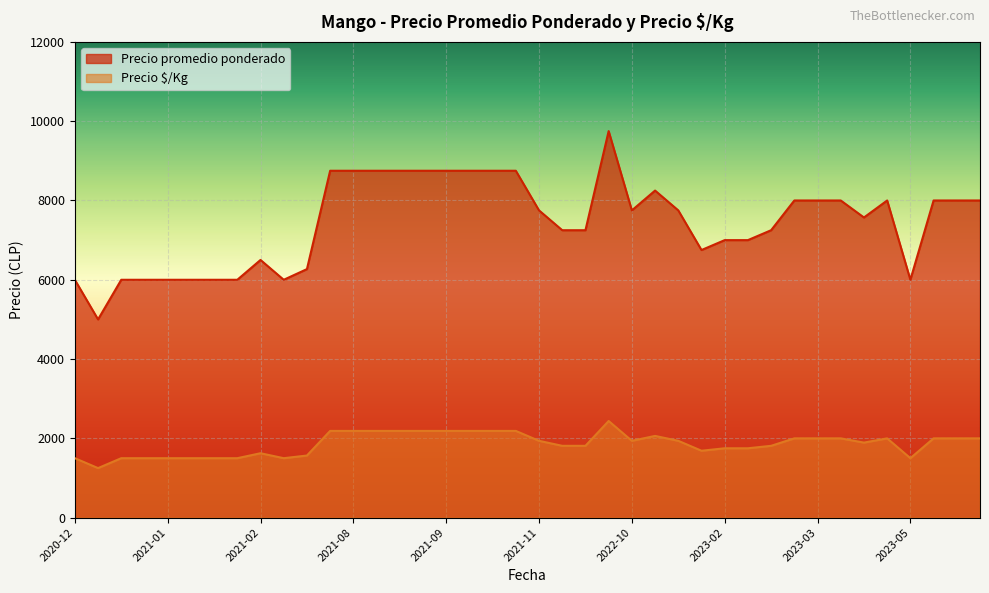

What is the greatest value displayed?

9750